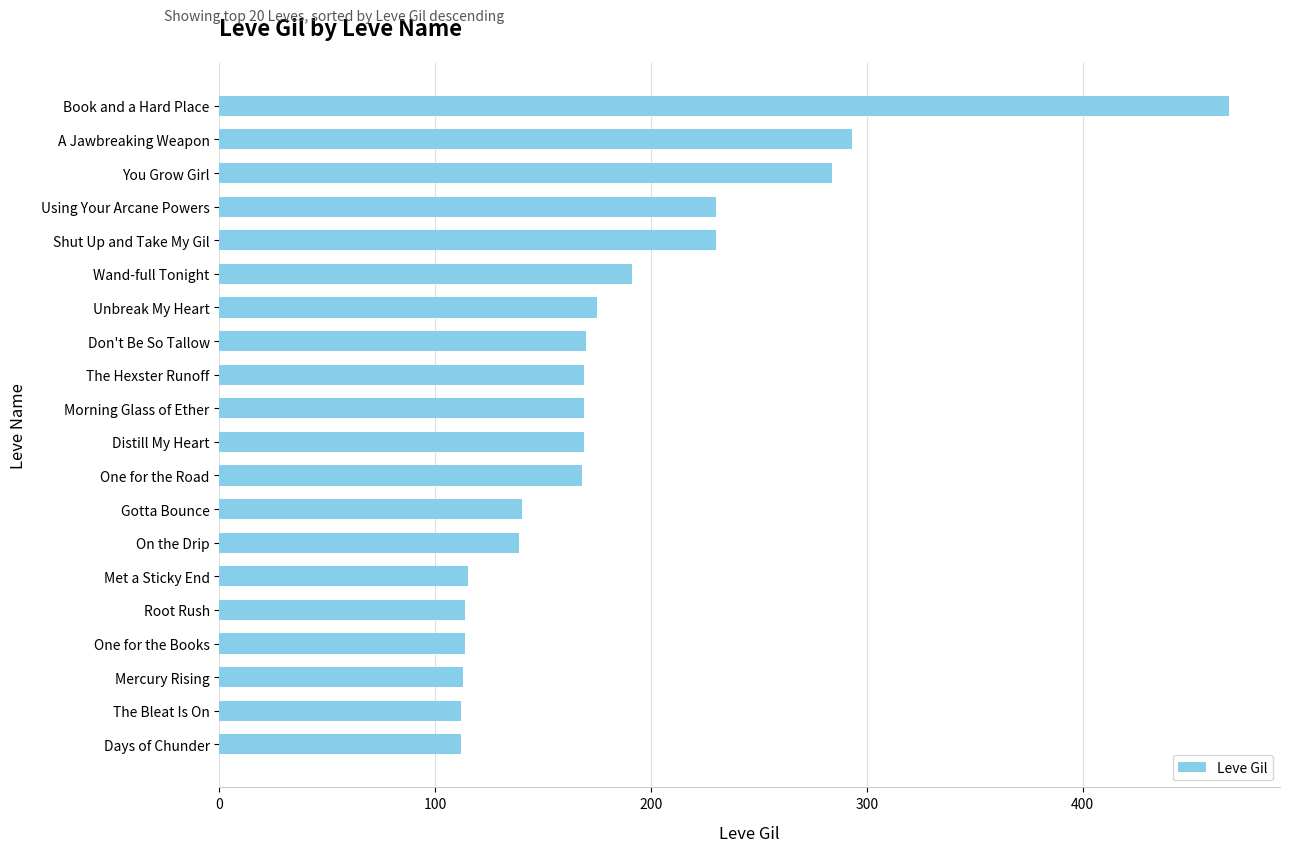

What is the label of the 15th bar from the bottom?

Wand-full Tonight